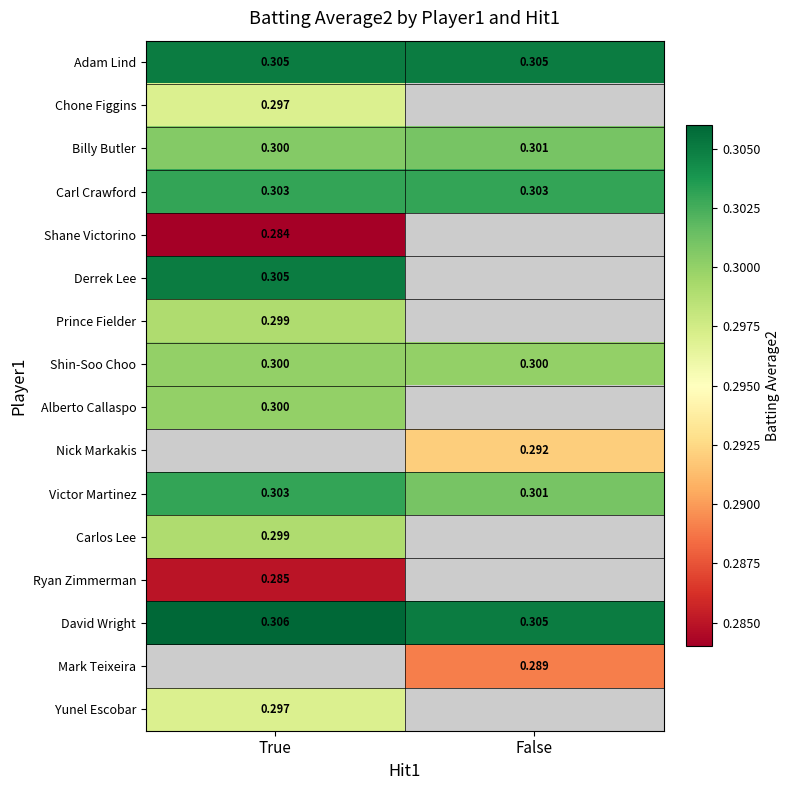

Rank the categories by Victor Martinez value from lowest to highest.

False, True